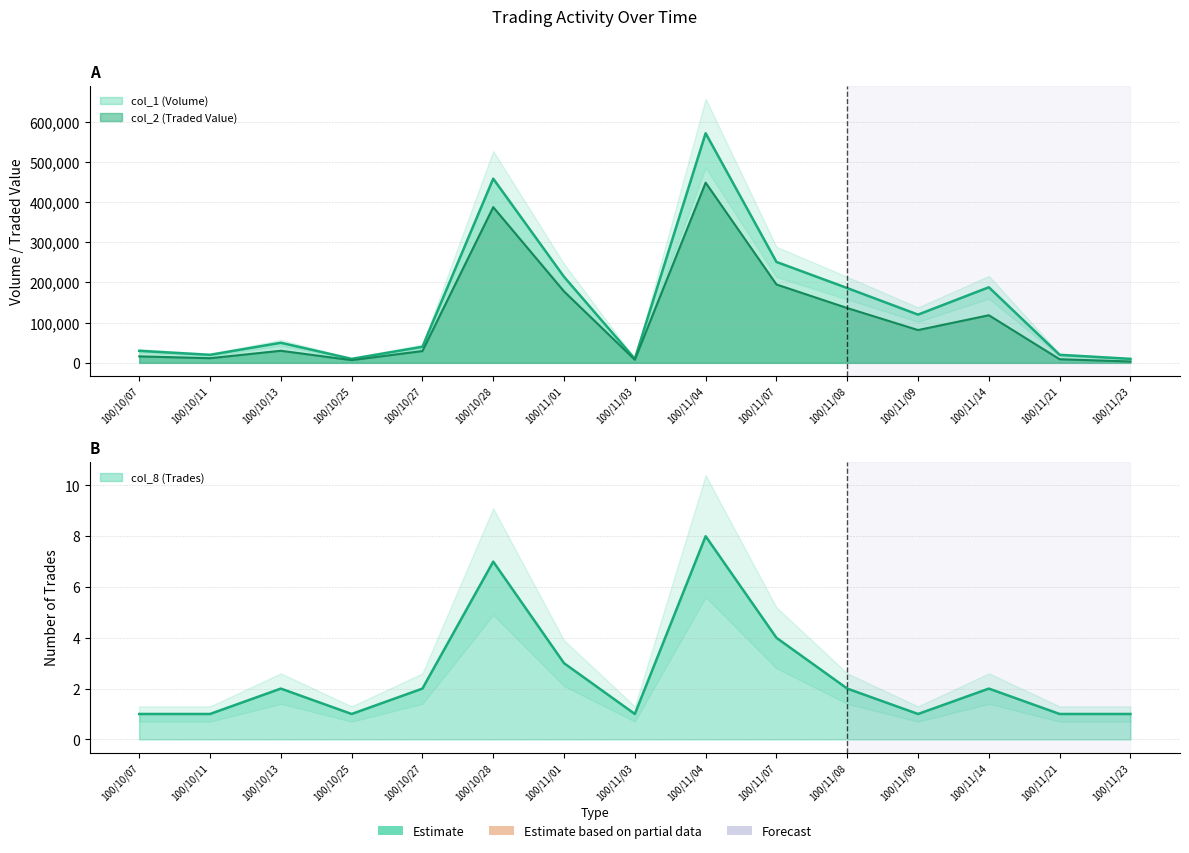

Is the value of col_8 at 100/11/14 greater than the value of col_1 at 100/10/11?

No